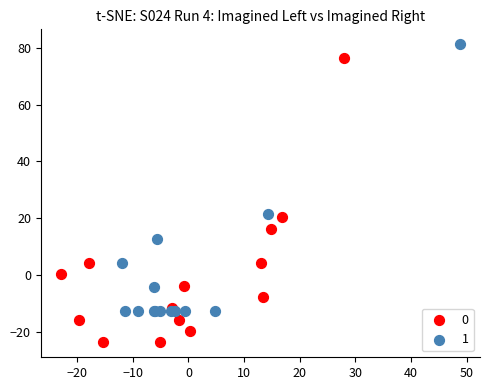

What are all the series names shown in the legend?

0, 1